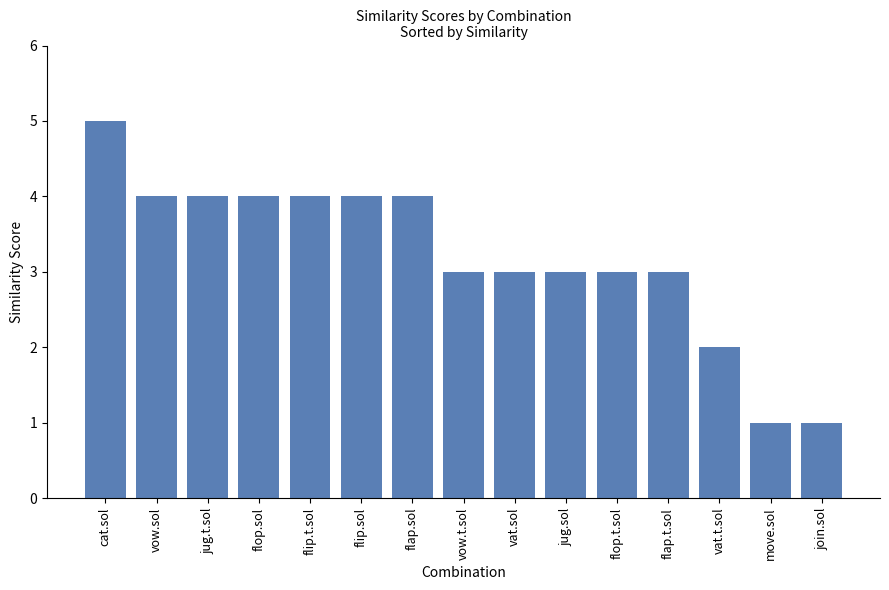

How many bars are there in total?

15